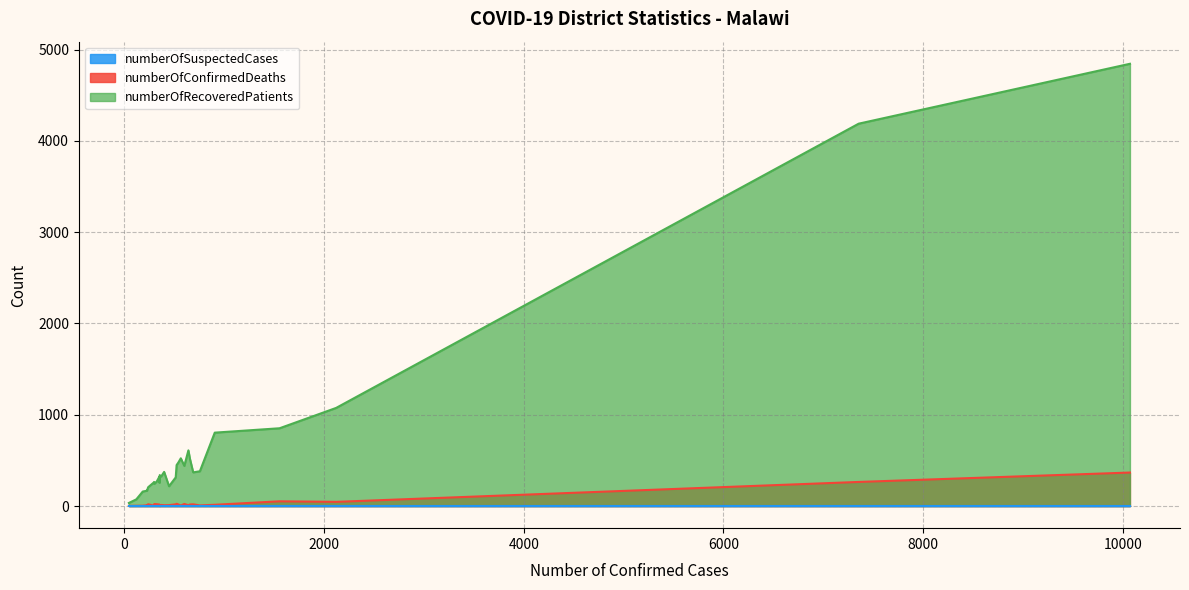

Does the chart have visible grid lines?

Yes